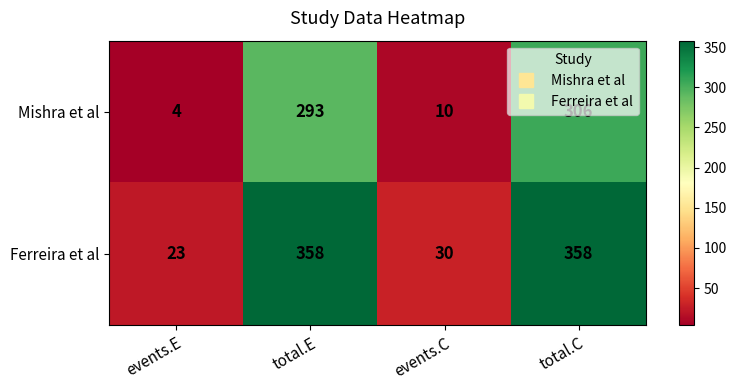

Which category has the lowest value in the Mishra et al series?

events.E